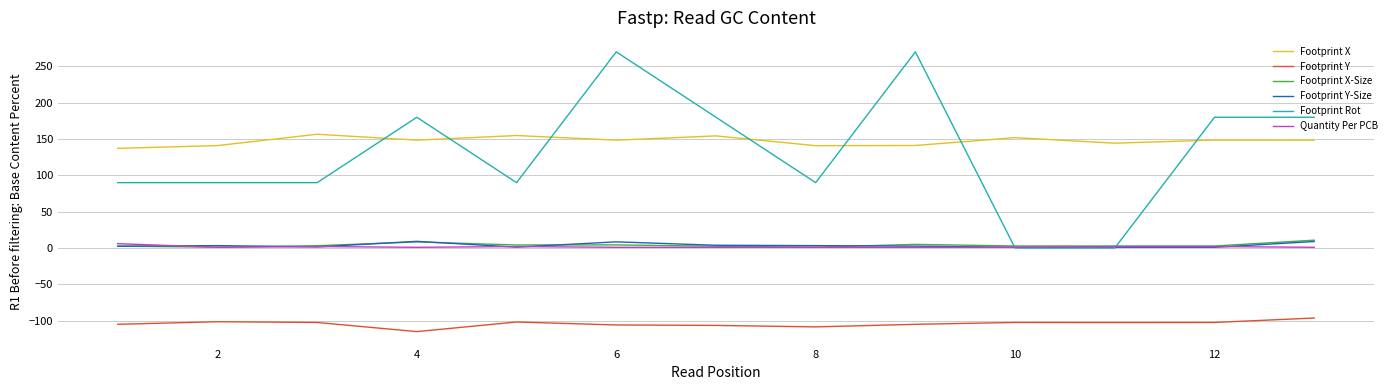

How many categories are shown in the chart?

13